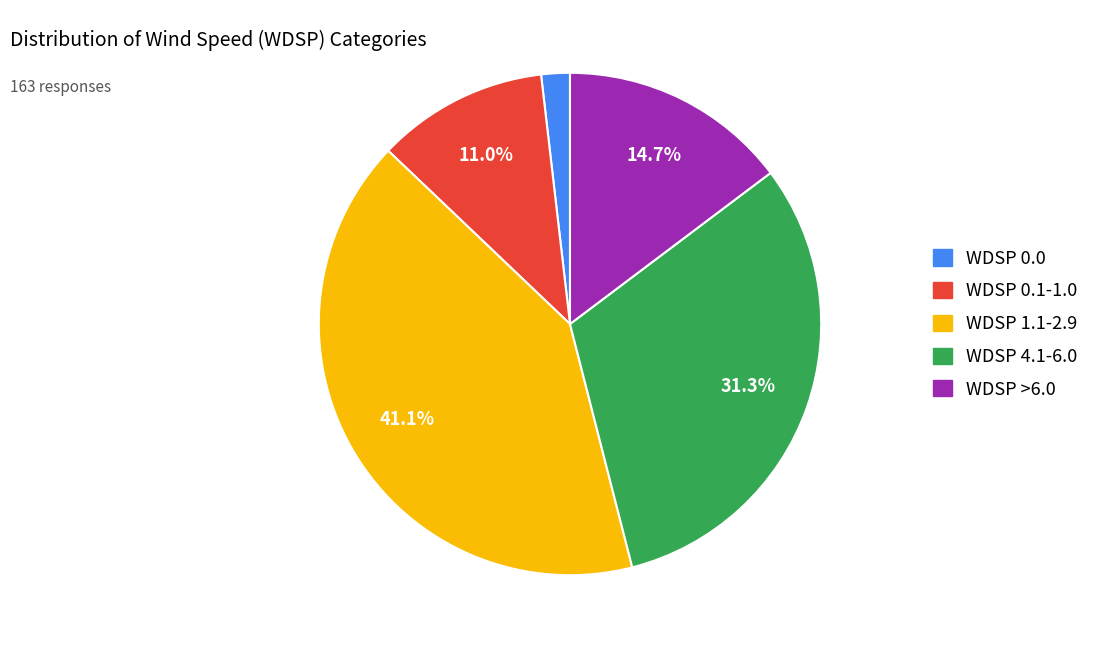

To the nearest percent, what percentage of the pie is WDSP >6.0?

15%